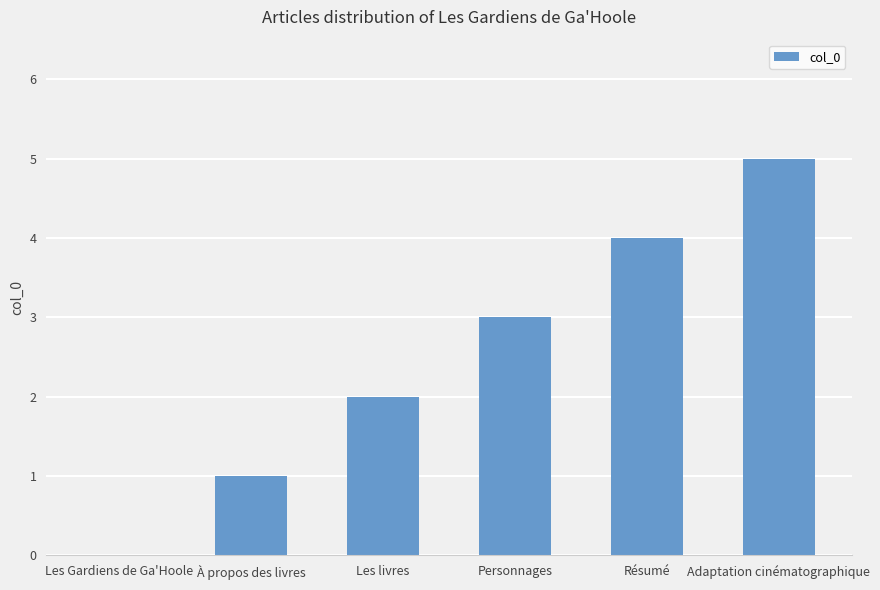

What is the change in value from Les Gardiens de Ga'Hoole to Adaptation cinématographique?

+5